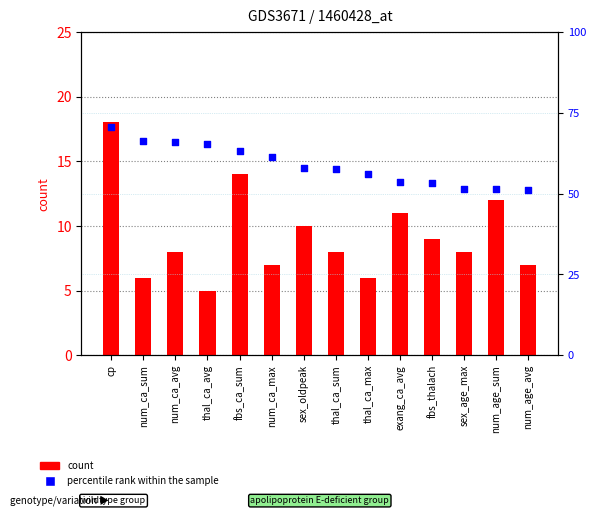

Which series has the largest total across all categories?

count